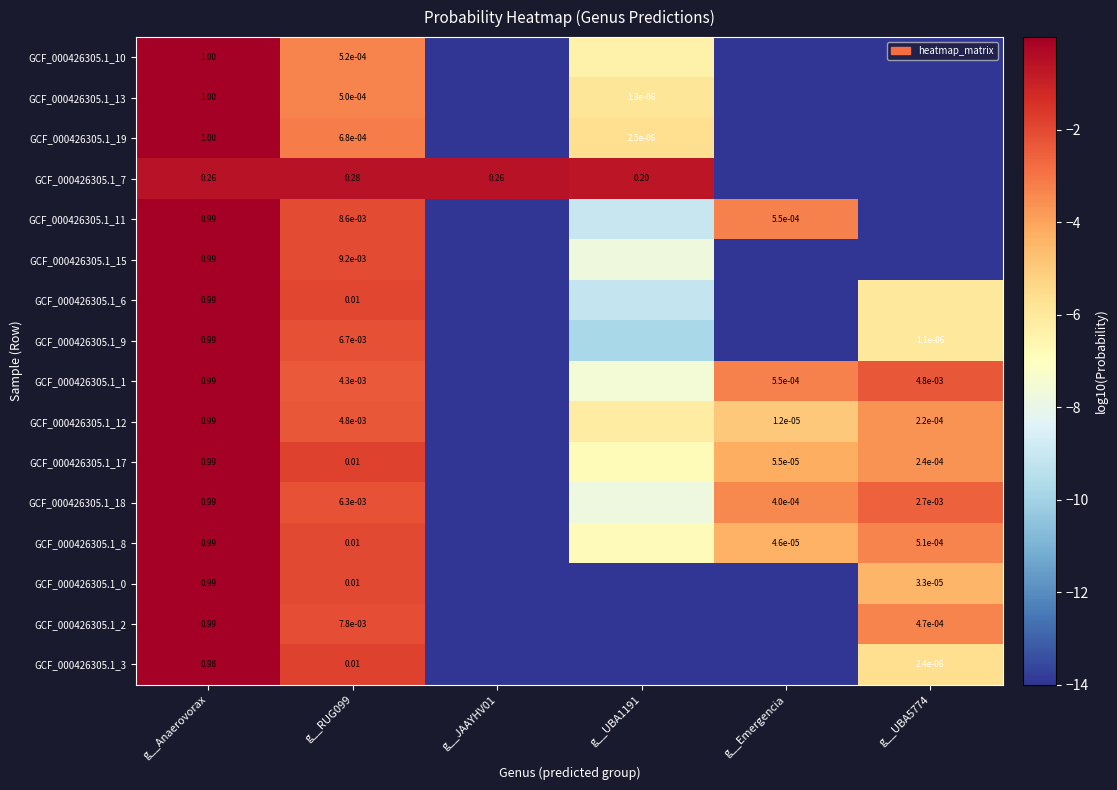

How many data points in GCF_000426305.1_13 are less than -5?

4